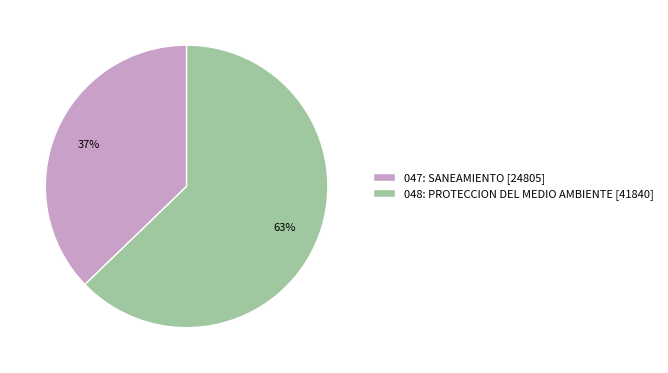

Combined, do 047: SANEAMIENTO and 048: PROTECCION DEL MEDIO AMBIENTE account for over 50%?

Yes